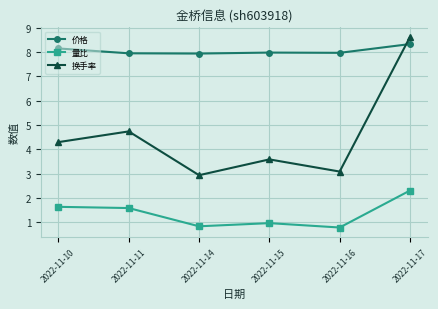

What is the difference between the 换手率 values at 2022-11-17 and 2022-11-10?

4.3